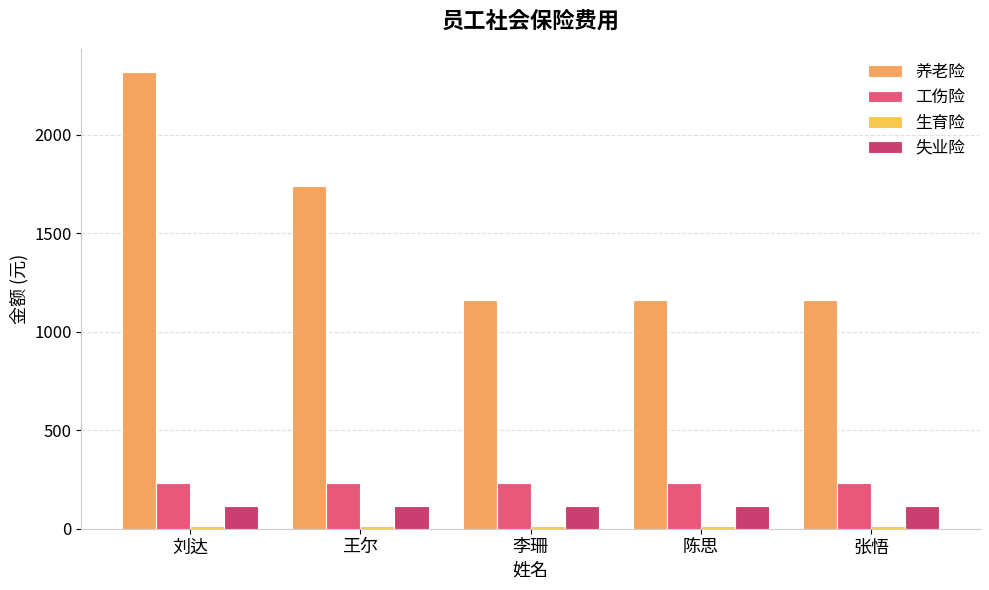

How many series are shown in this chart?

4